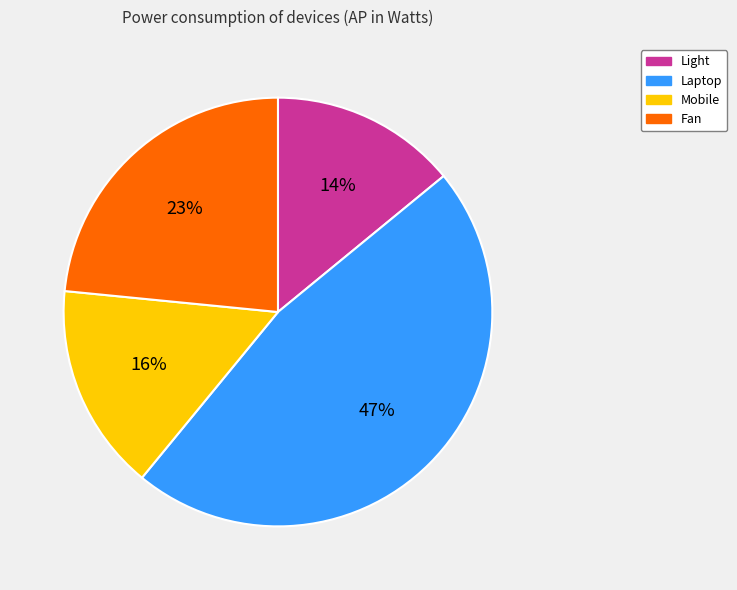

What percentage is the Laptop slice, to the nearest percent?

47%